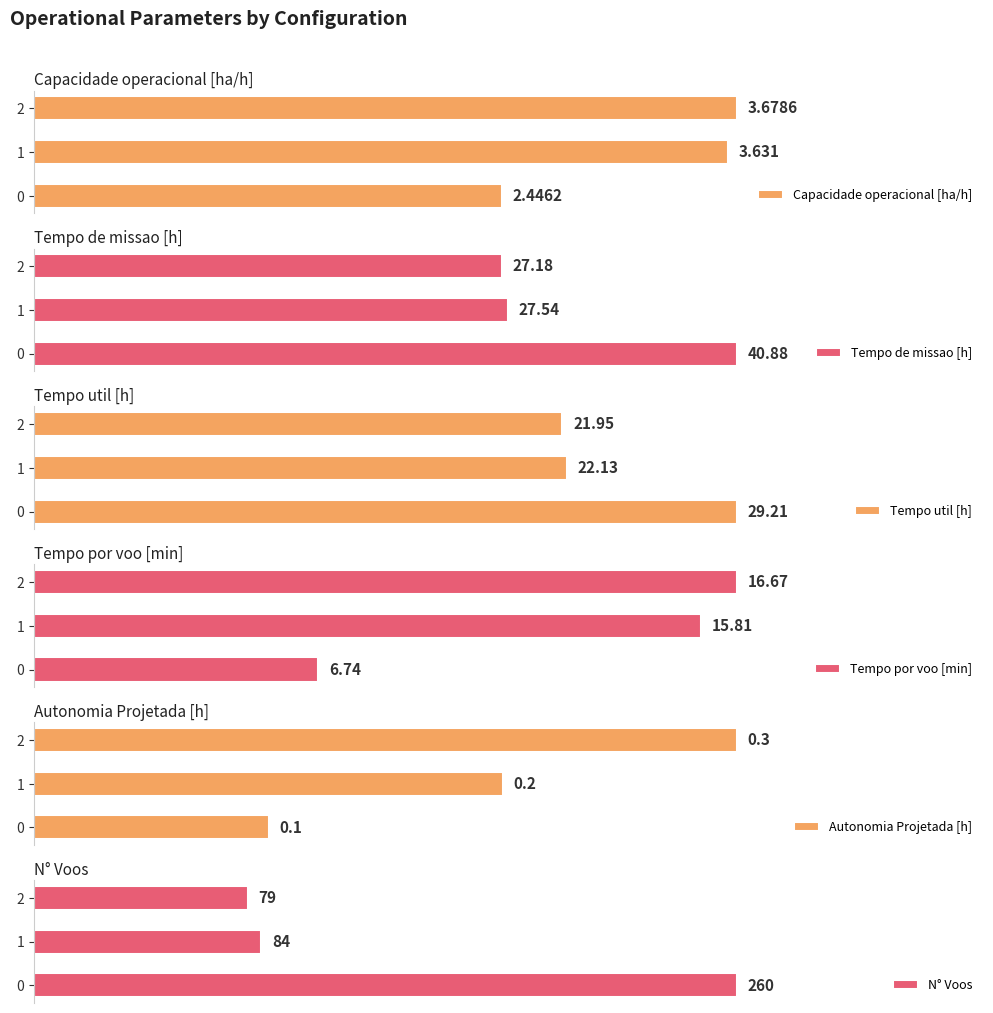

Is the value of Tempo de missao [h] at 0 greater than the value of Tempo por voo [min] at 1?

Yes